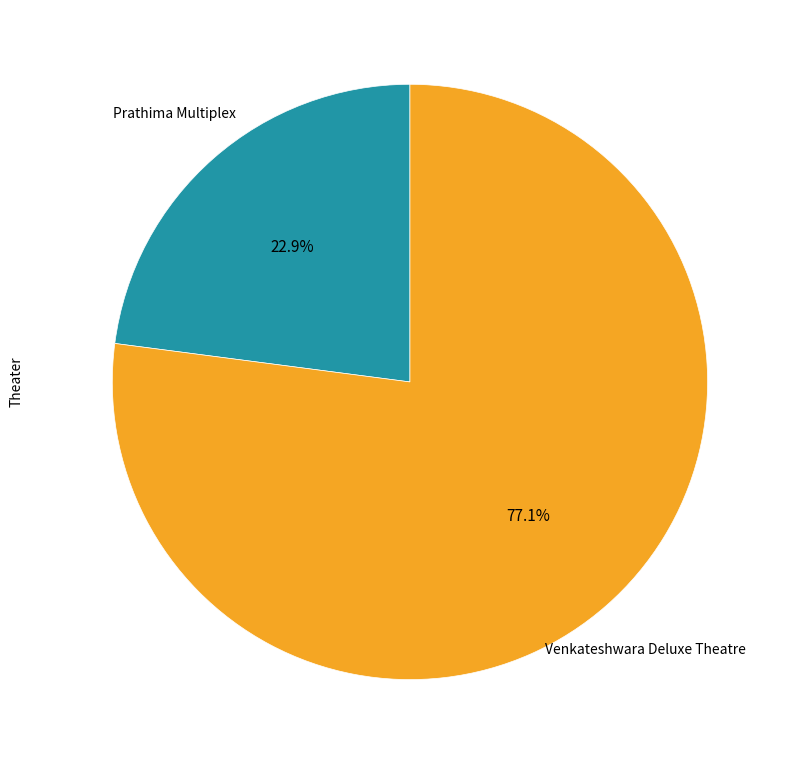

Does Prathima Multiplex represent more than half of the total?

No